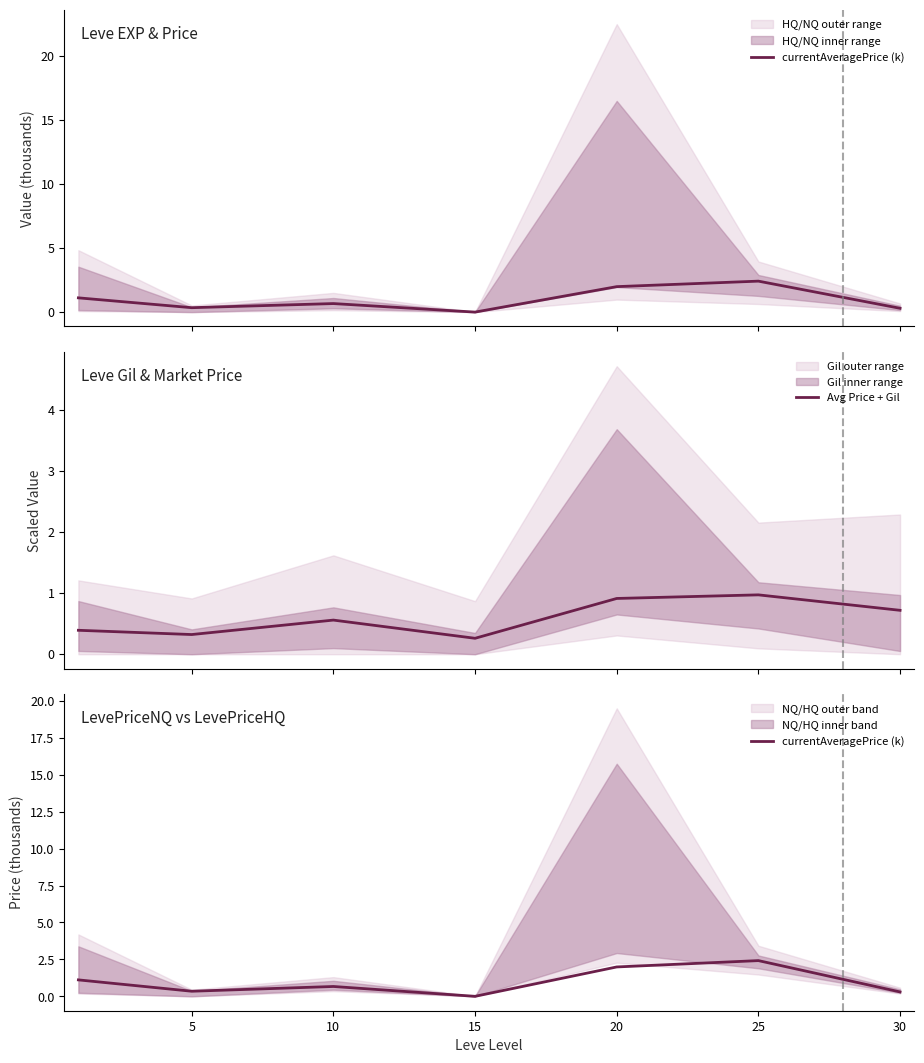

What is the value of the currentAveragePrice (k) point at the 7th from the left?

0.3